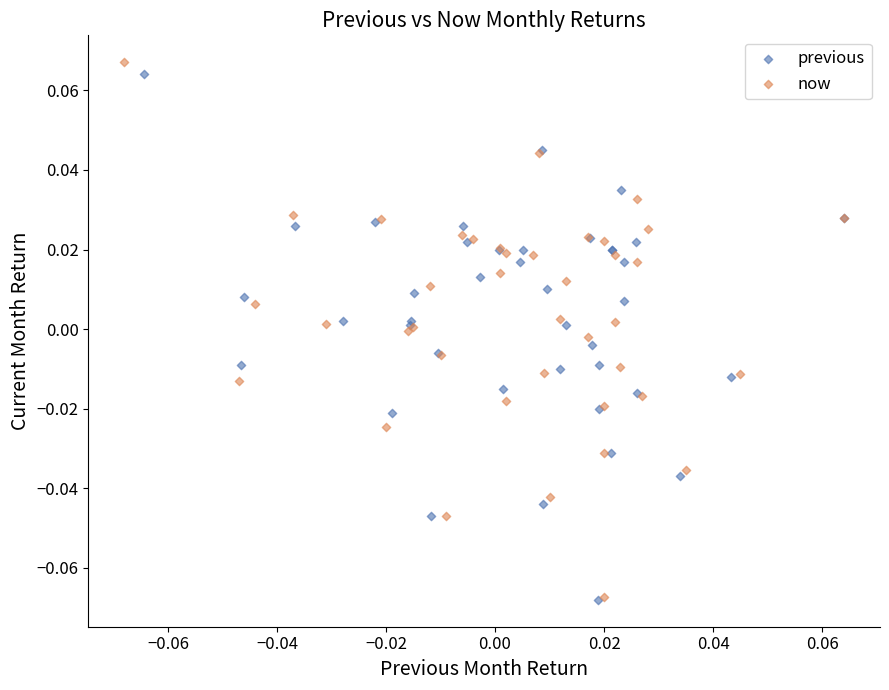

Which series has the largest Y range (max minus min)?

now